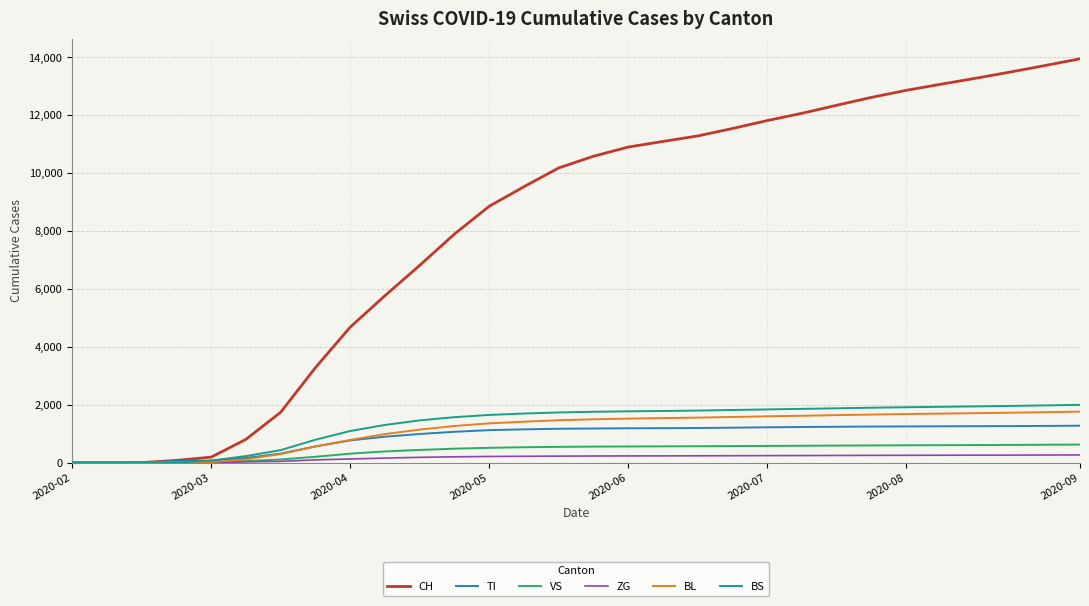

What is the difference between the maximum and second lowest values in the CH series?

13945